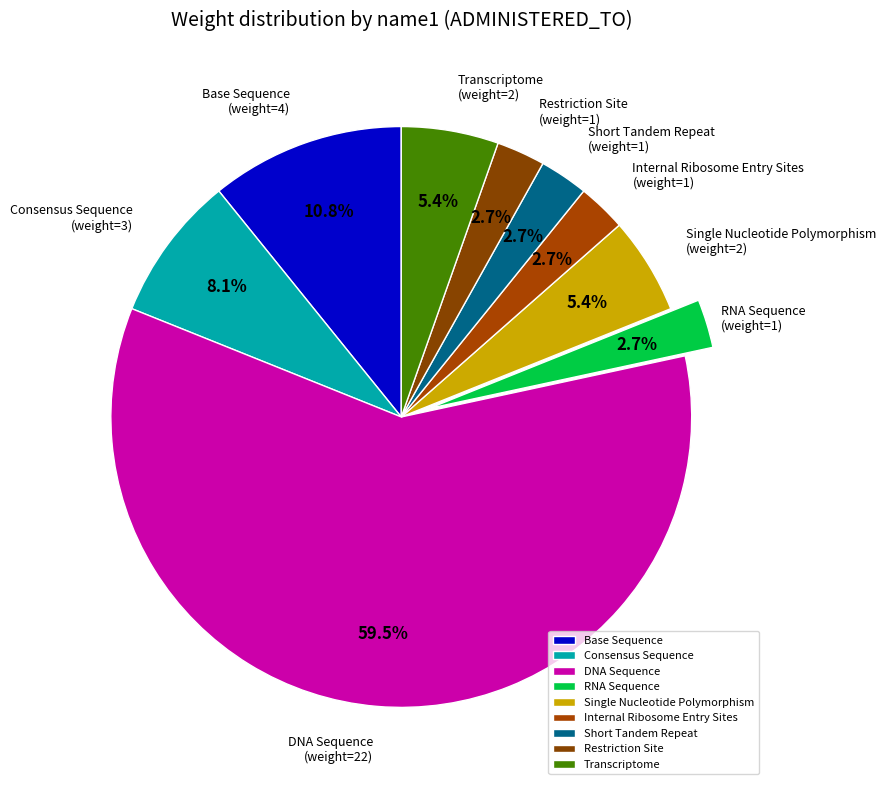

Combined, what portion of the pie is Single Nucleotide Polymorphism and Internal Ribosome Entry Sites?

8.1%